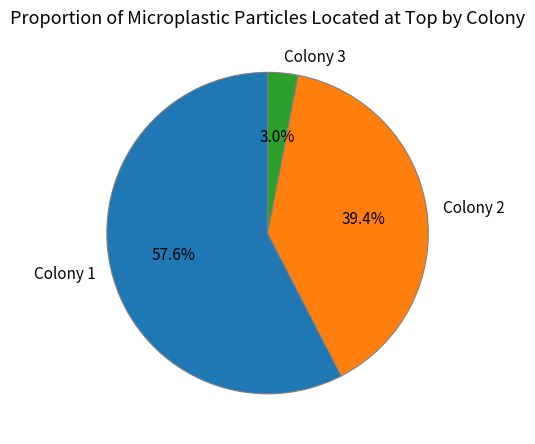

What is the total percentage of Colony 1 and Colony 3?

60.6%